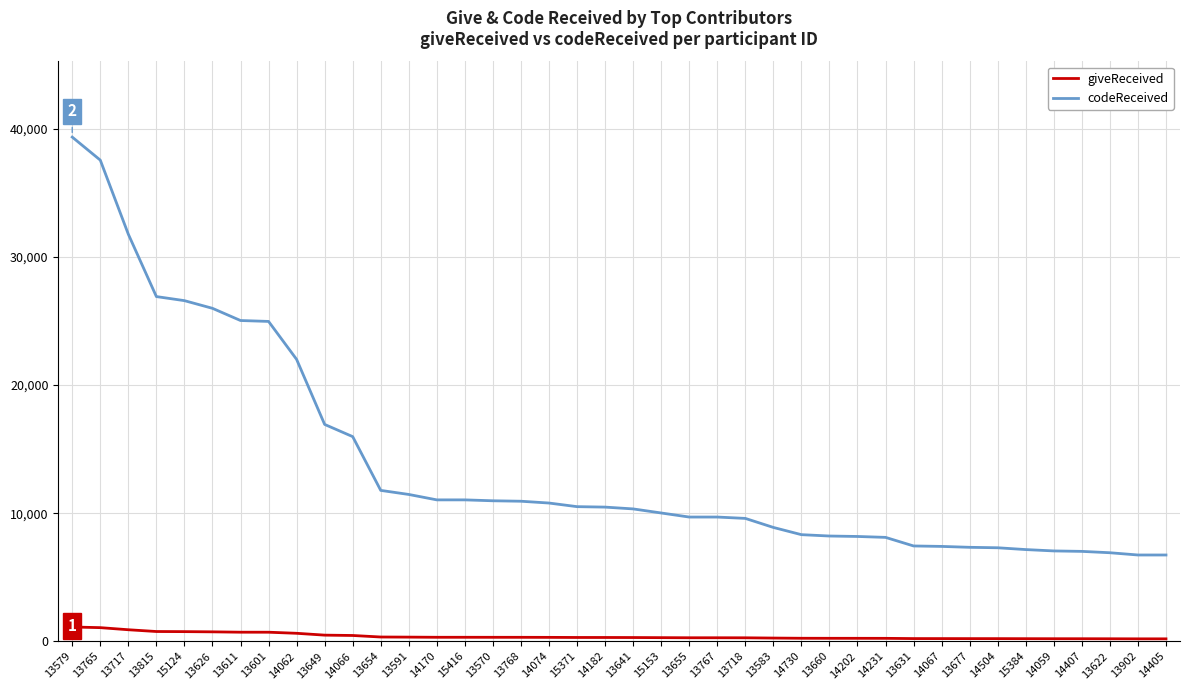

At which category is the sum across all series the highest?

13579